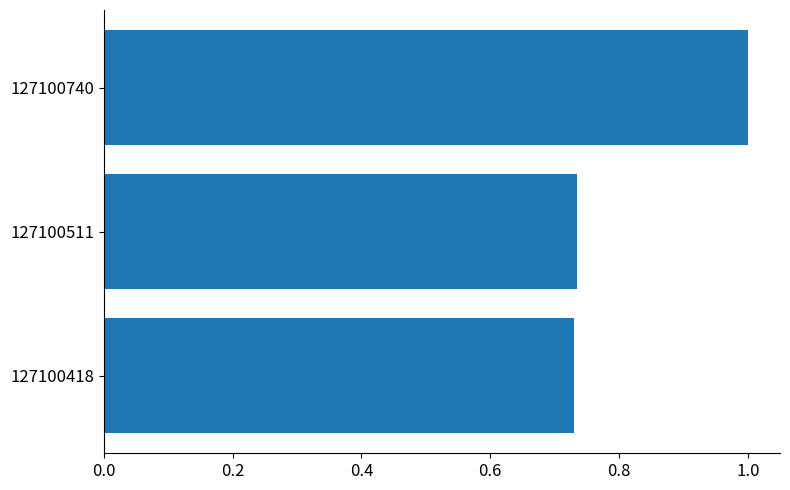

The value at 127100740 is 1.0. True or false?

True